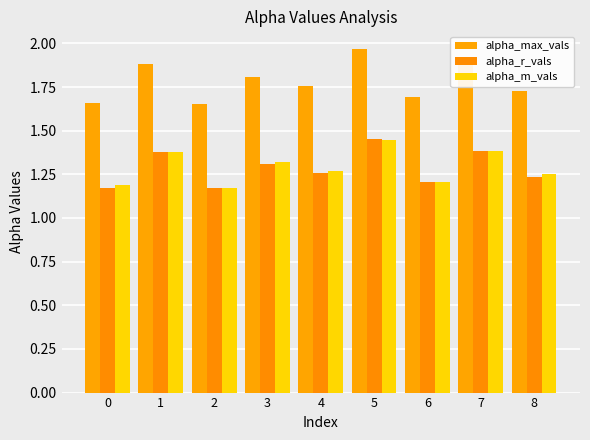

What is the total value across all series at 8?

4.2